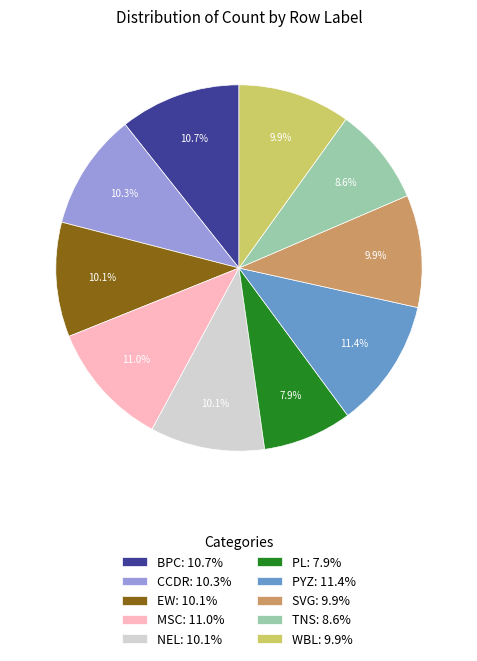

To the nearest percent, what is the average slice percentage?

10%